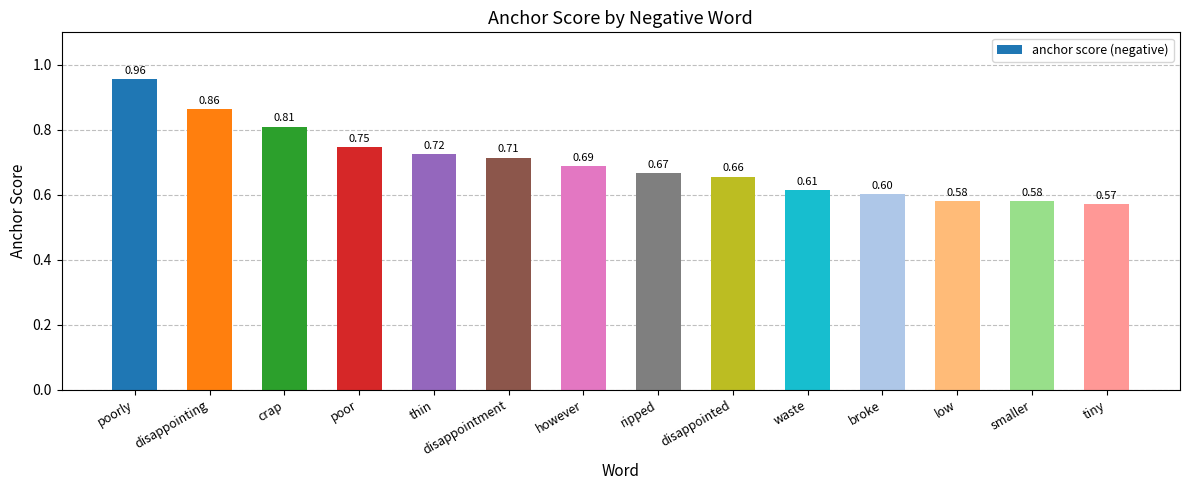

What is the difference between the maximum and minimum values?

0.4